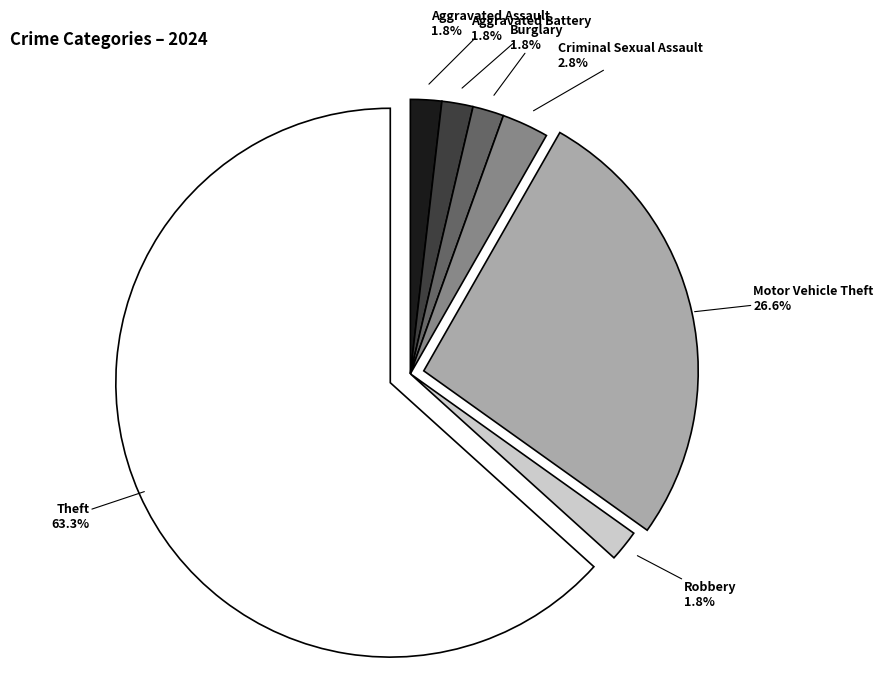

Is there any slice that represents more than half of the pie?

Yes